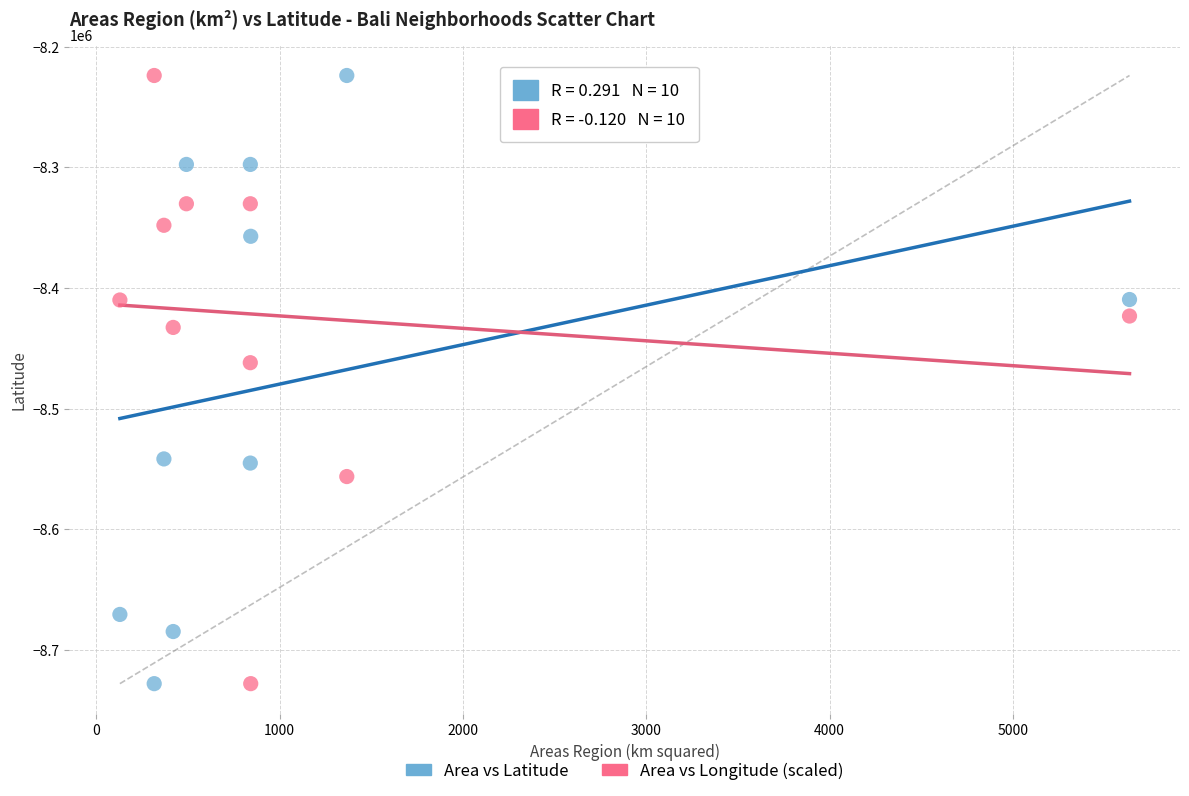

Across all data points, what is the range of X values (max minus min)?

5508.9